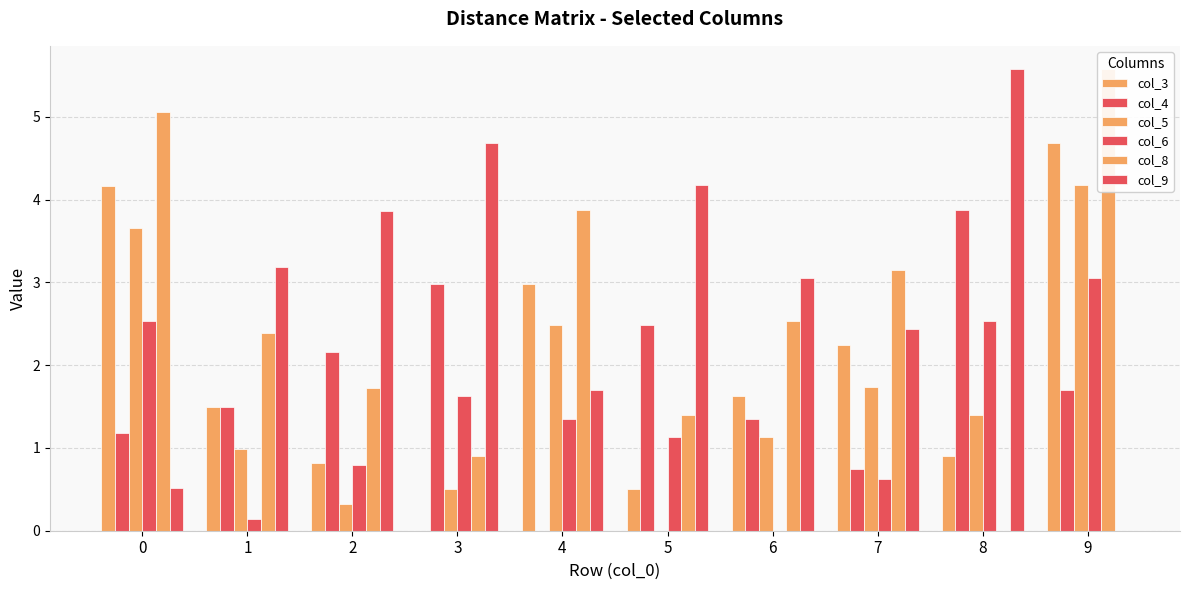

How many data points in col_4 are less than 1?

2